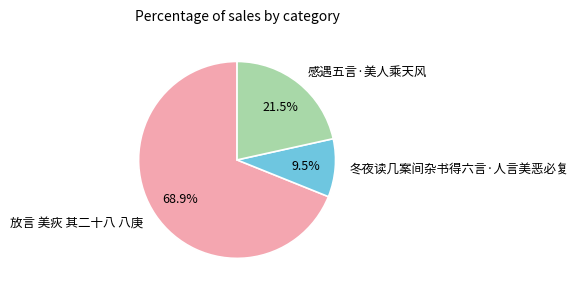

What is the total percentage of 放言 美疢 其二十八 八庚 and 感遇五言·美人乘天风?

90.5%